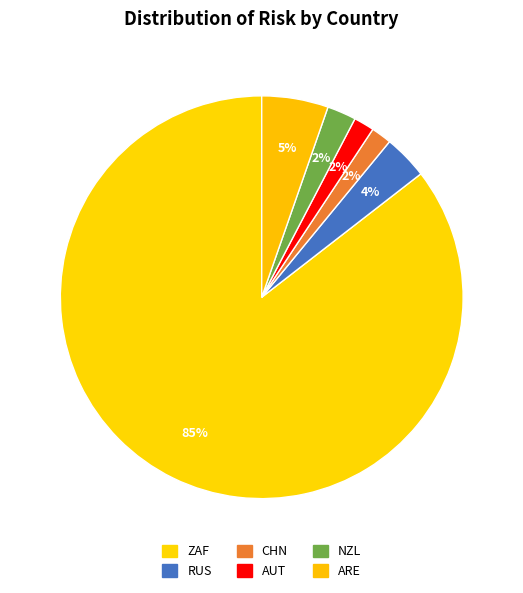

How many slices are in this pie chart?

6